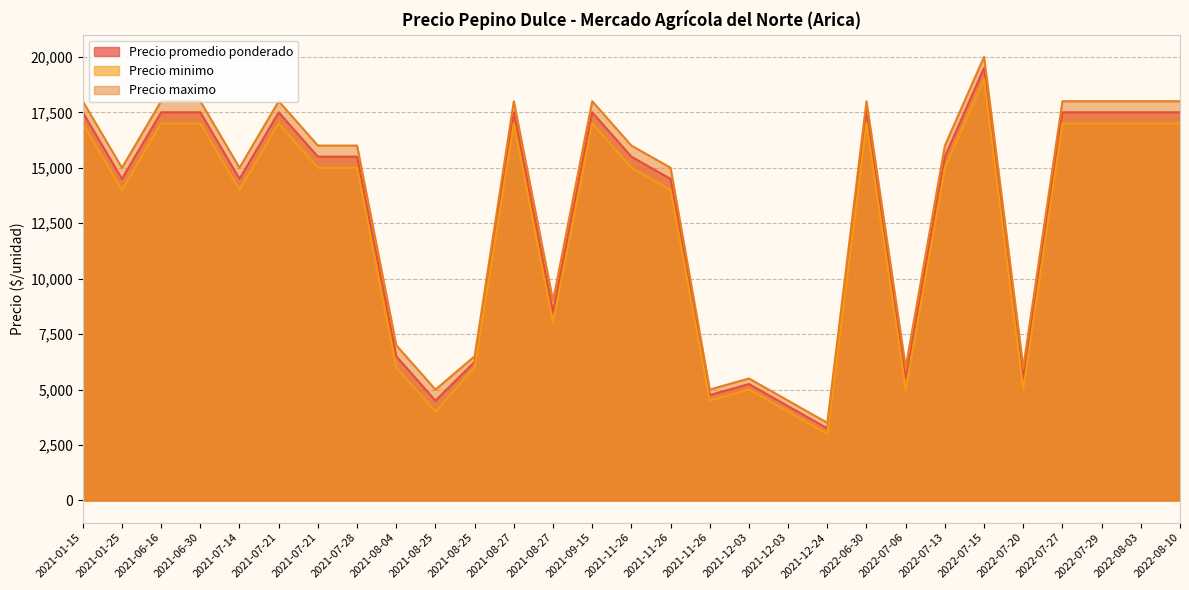

What are all the series names shown in the legend?

Precio promedio ponderado, Precio minimo, Precio maximo